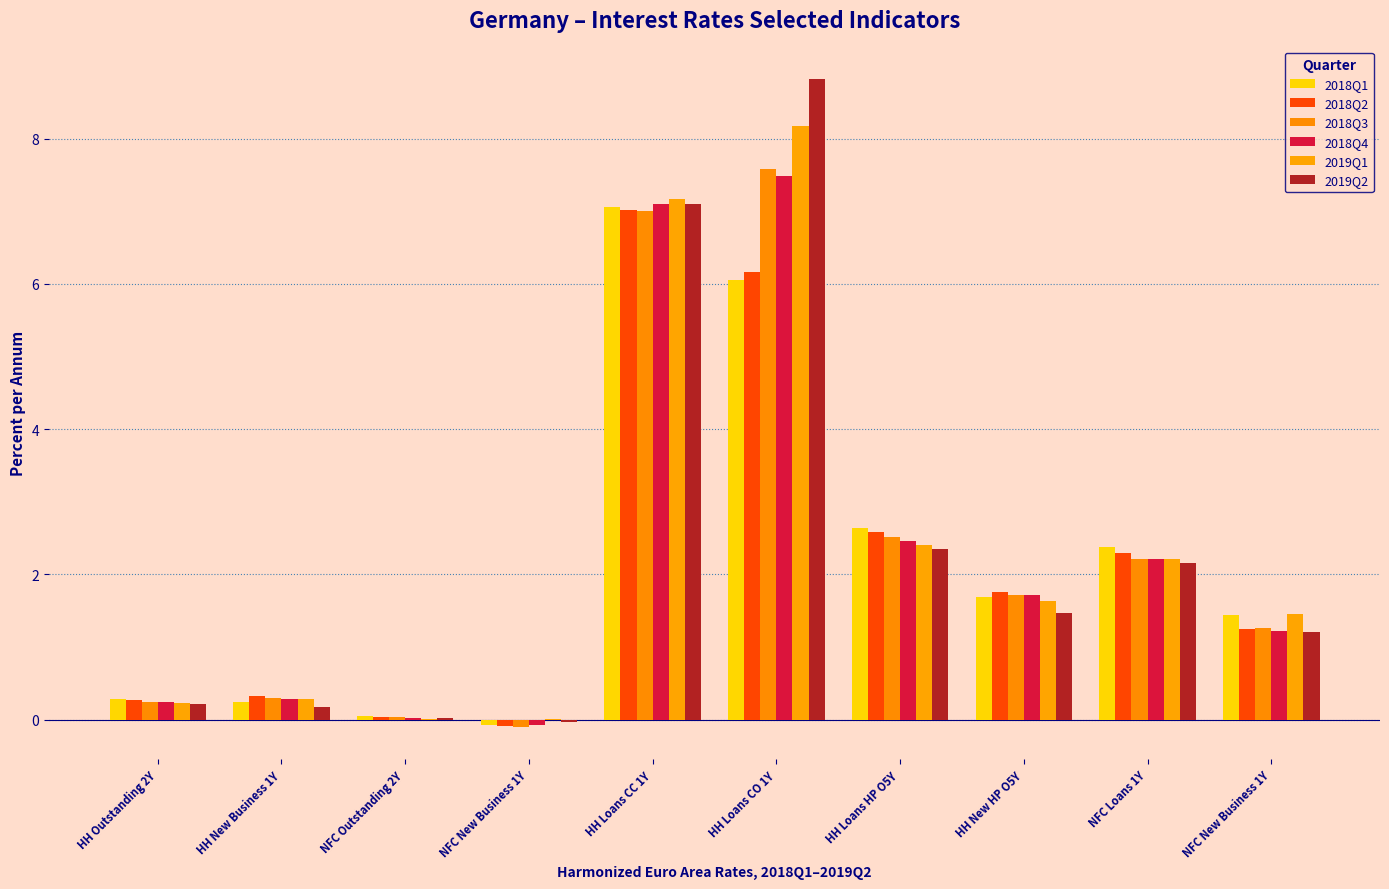

How many data points does each series have?

10